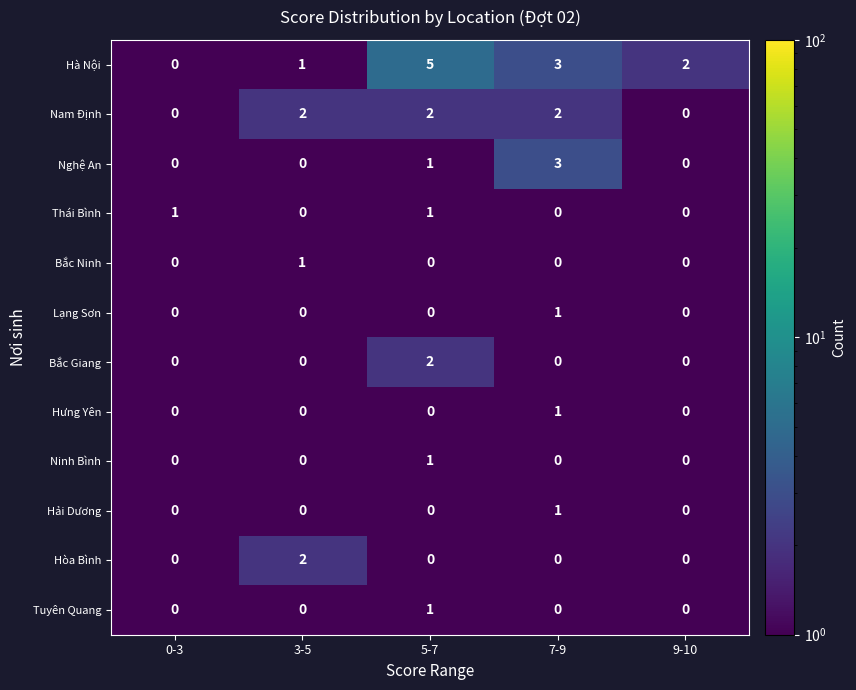

The value of Bắc Ninh at 0-3 is 0. True or false?

True